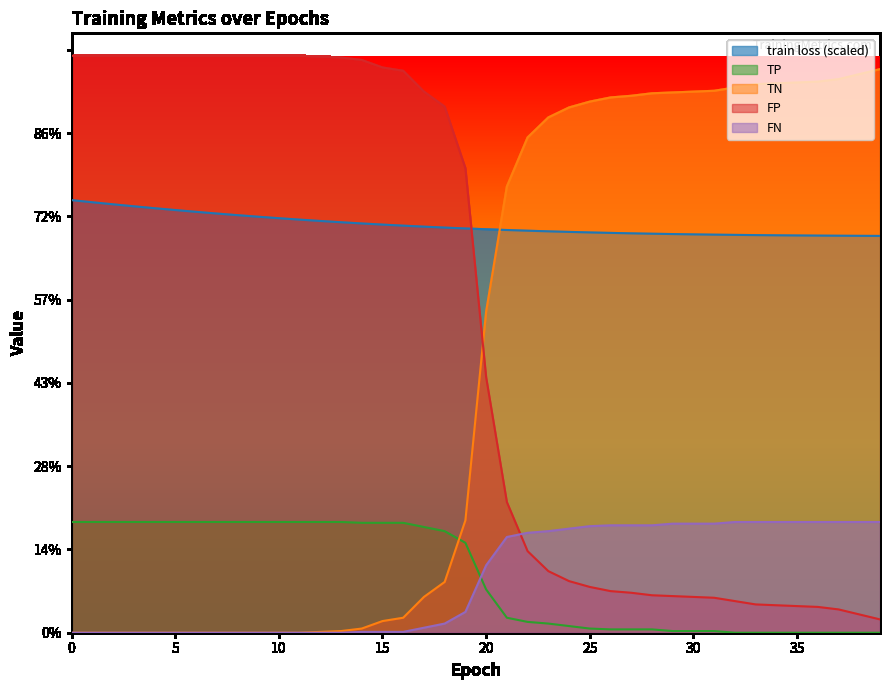

What is the difference between the TP values at 39 and 19?

108.0